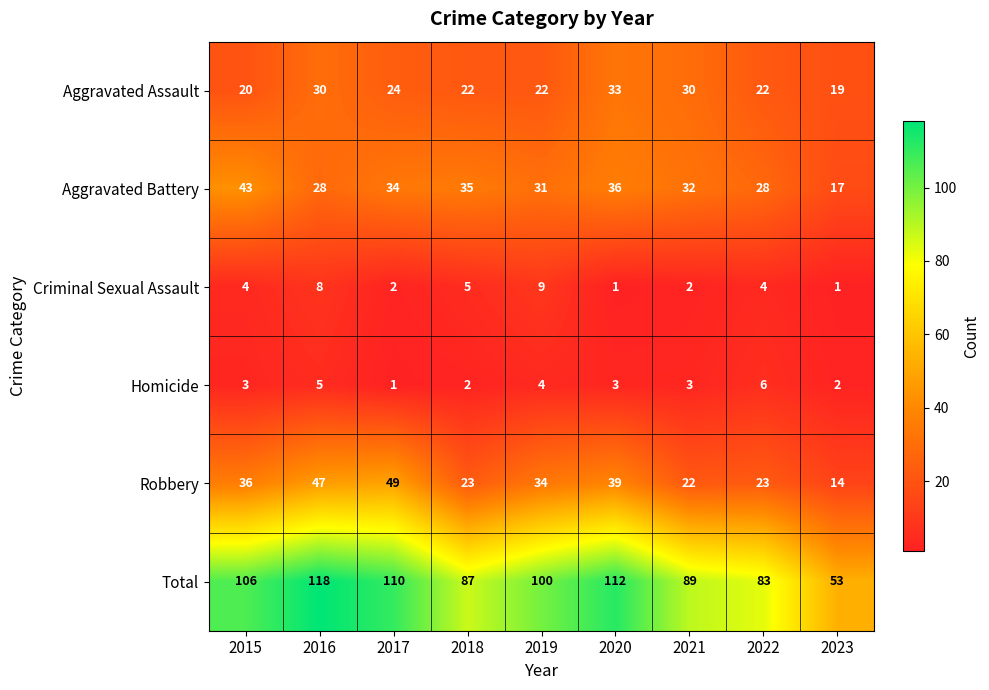

Between 2018 and 2023, which series saw the biggest shift?

Total